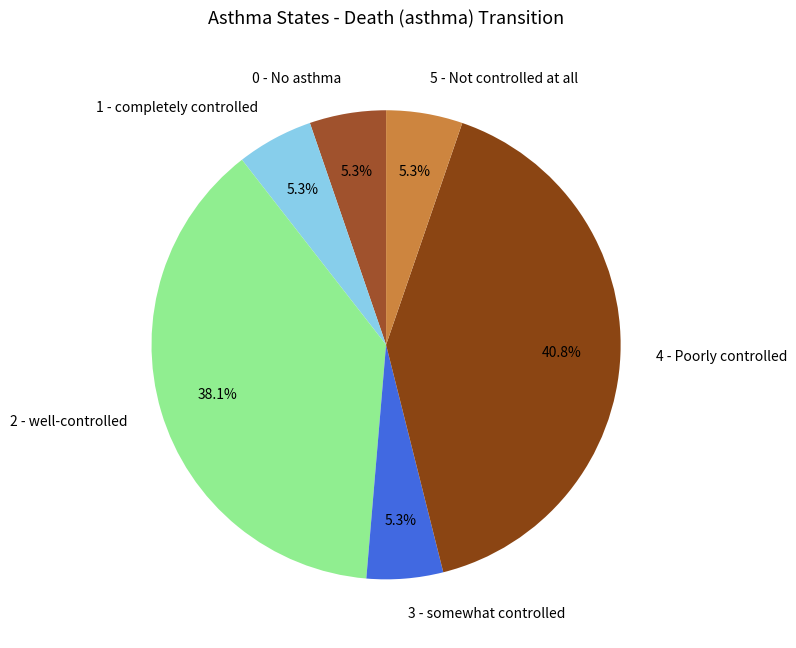

How many segments does this pie chart have?

6